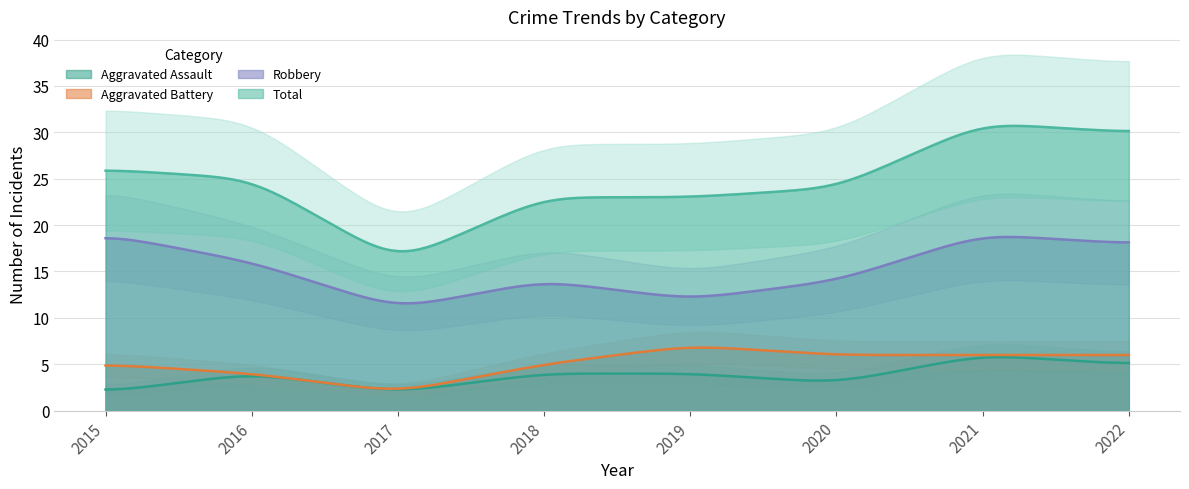

True or false: Total and Aggravated Battery intersect in this chart.

False